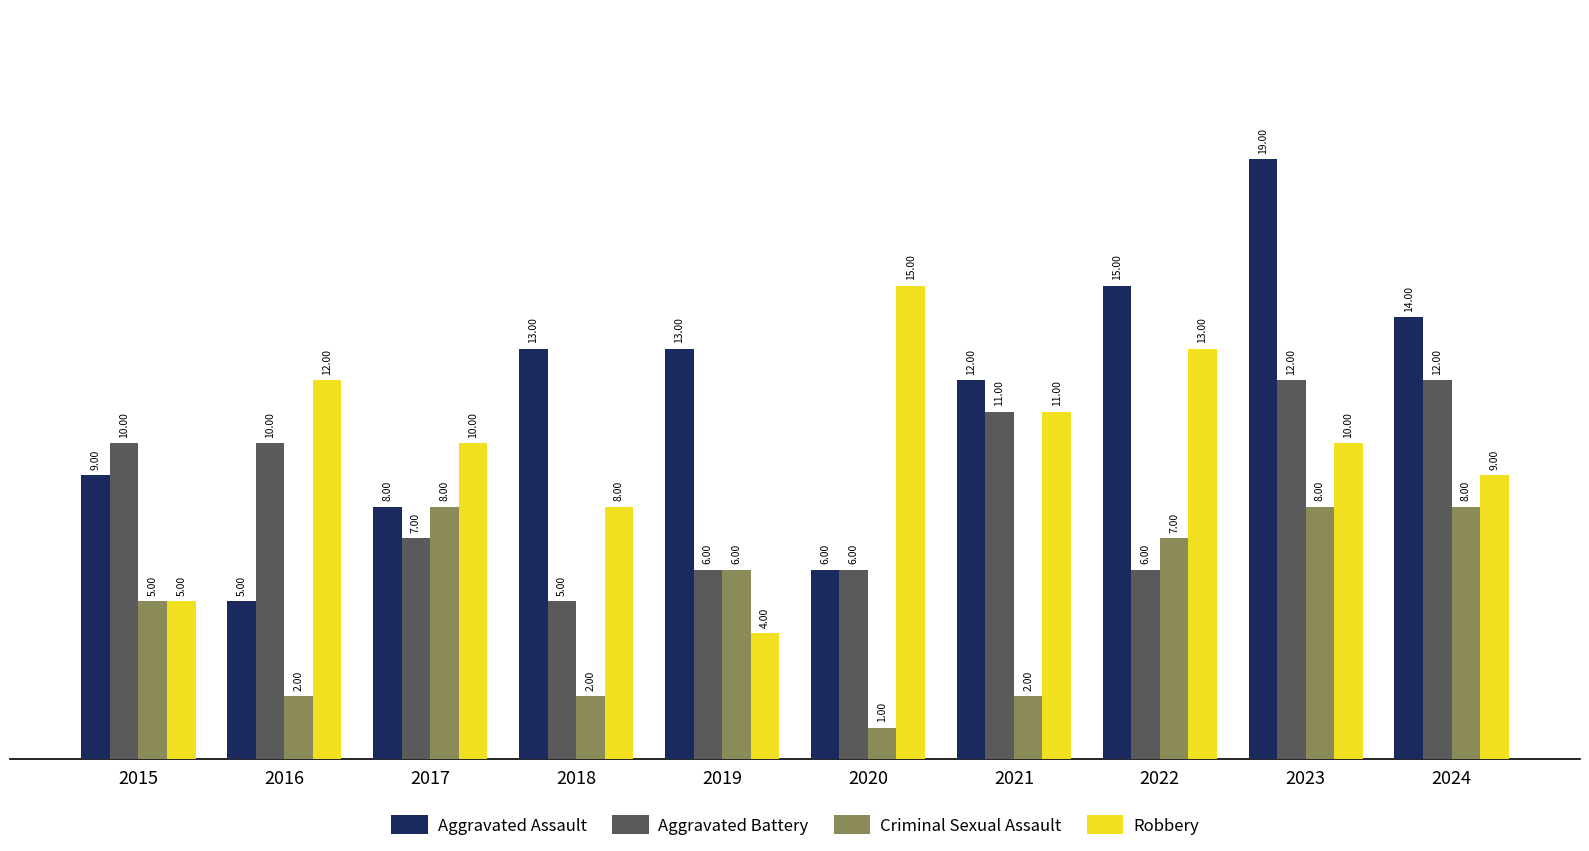

What is the maximum value for Aggravated Assault?

19